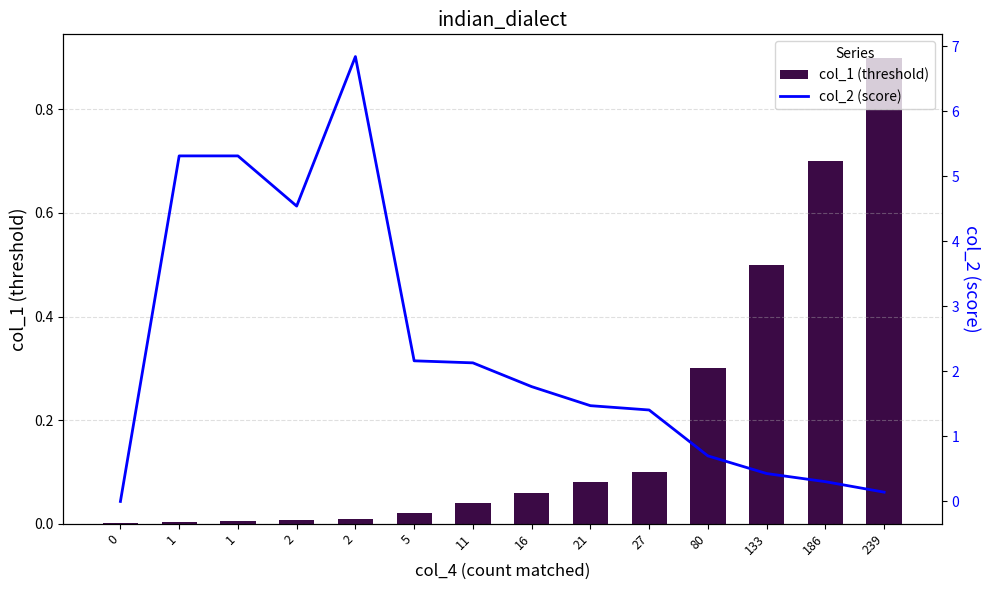

Is it true that col_2 (score) equals 0.5 at 186?

False